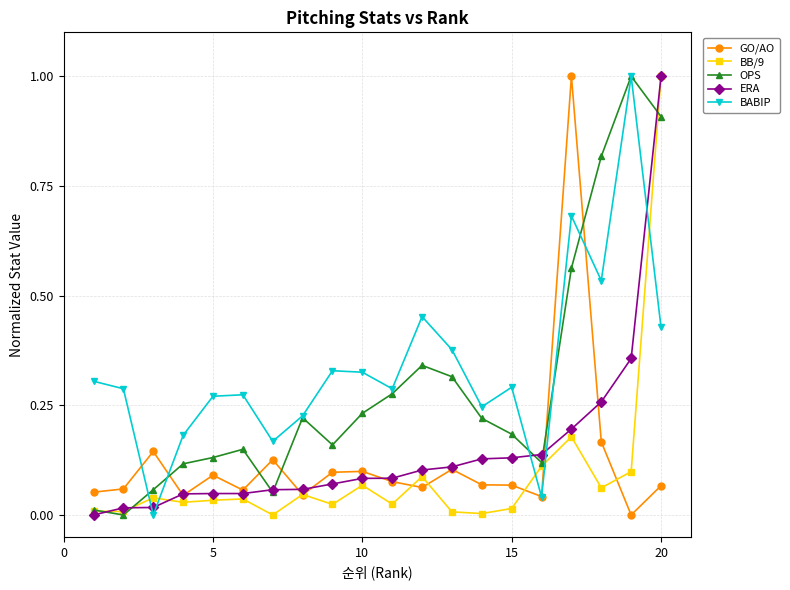

How many series are shown in this chart?

5